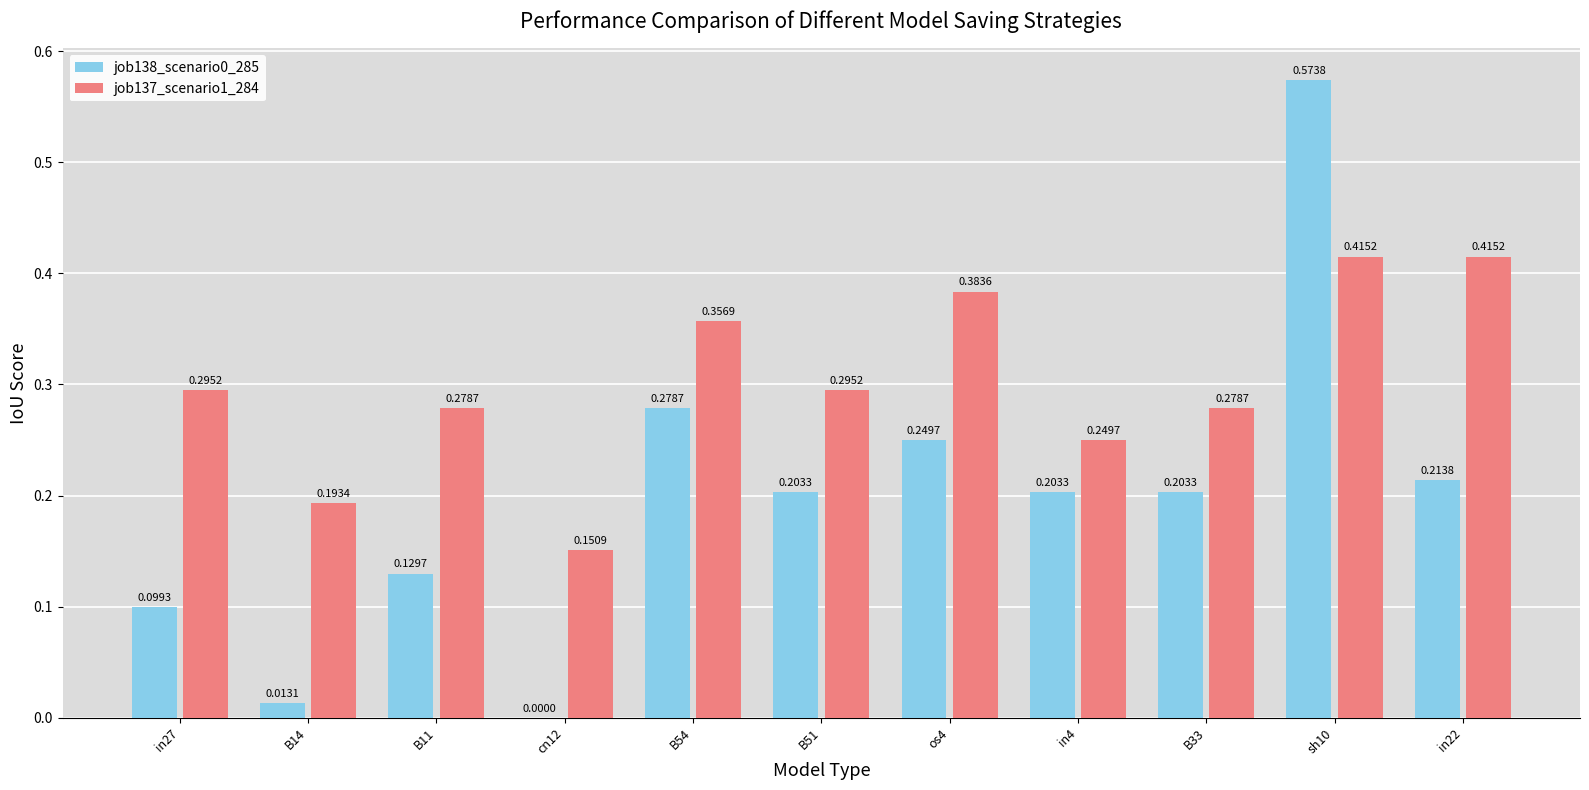

Count the number of categories in the chart.

11